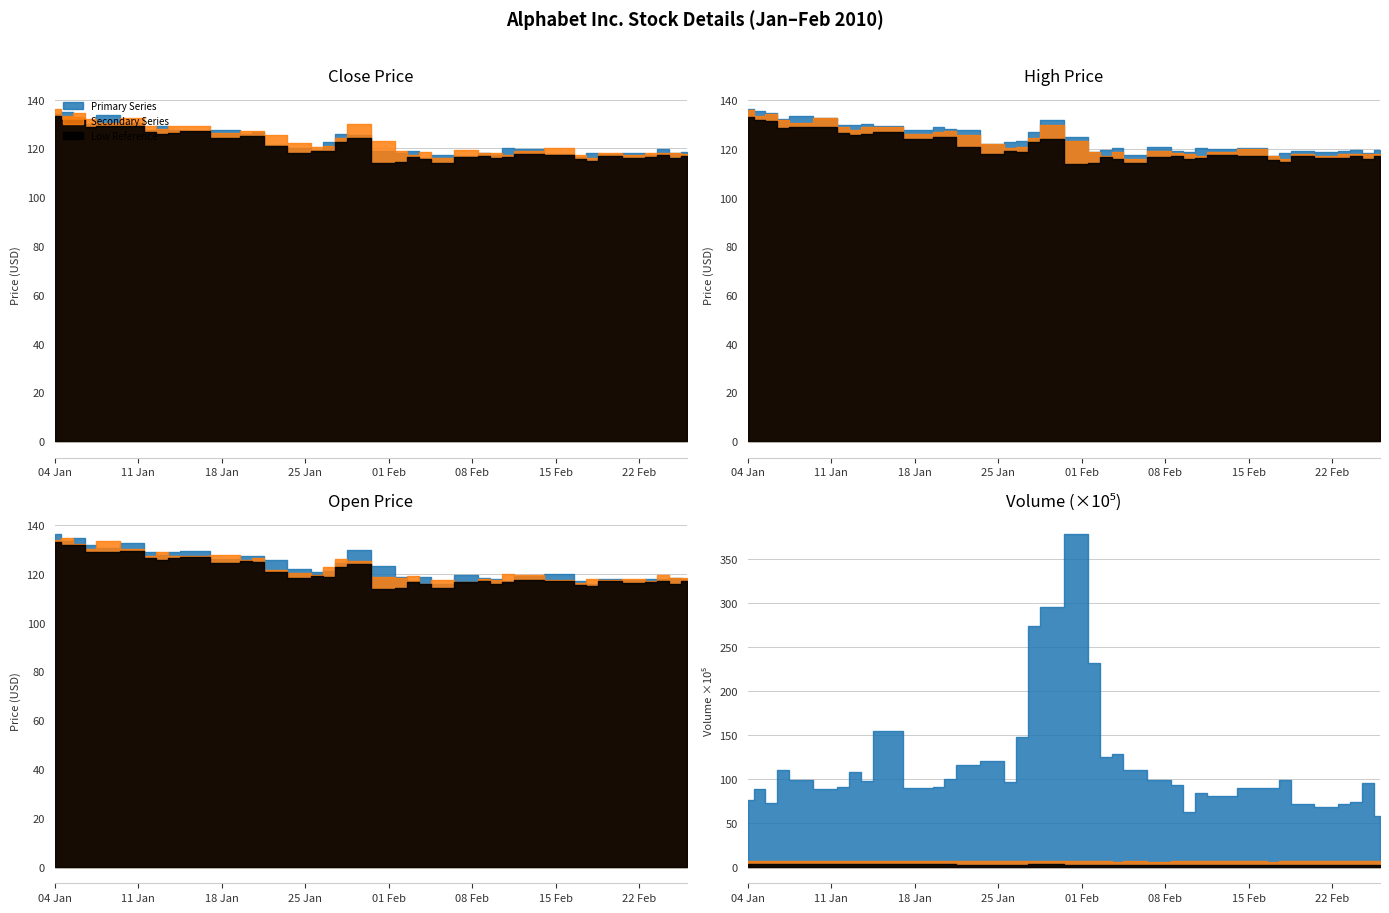

How many lines are shown in the chart?

4